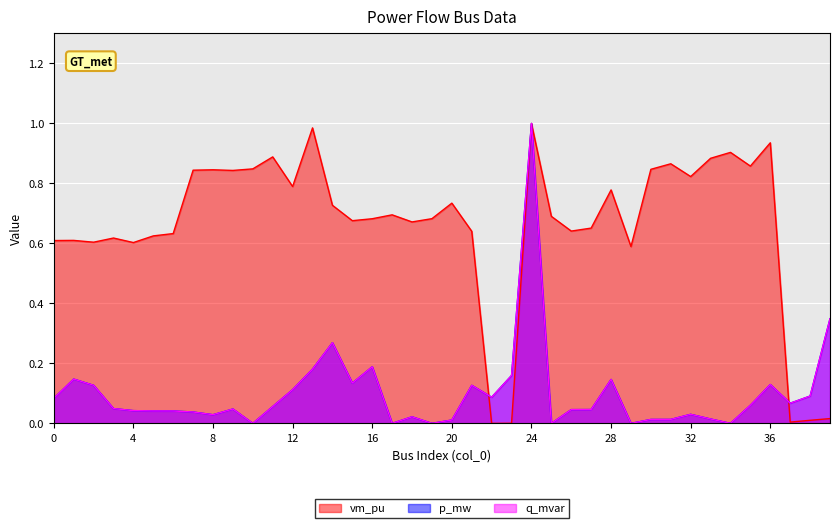

At which category is the sum across all series the highest?

24